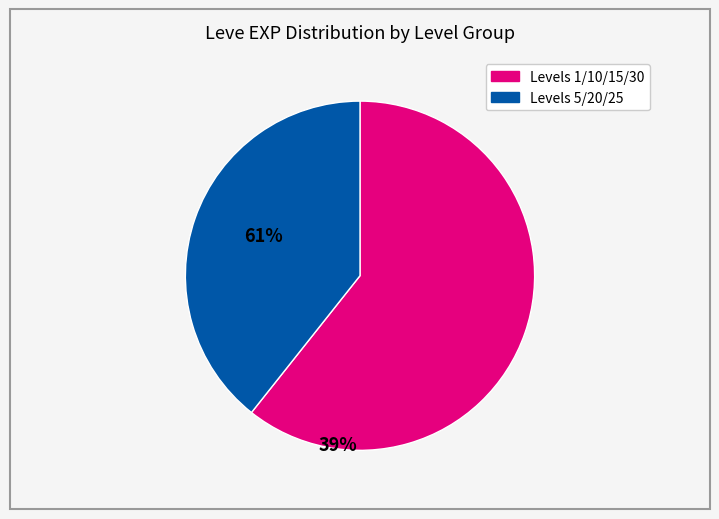

Is there a majority slice in this chart?

Yes